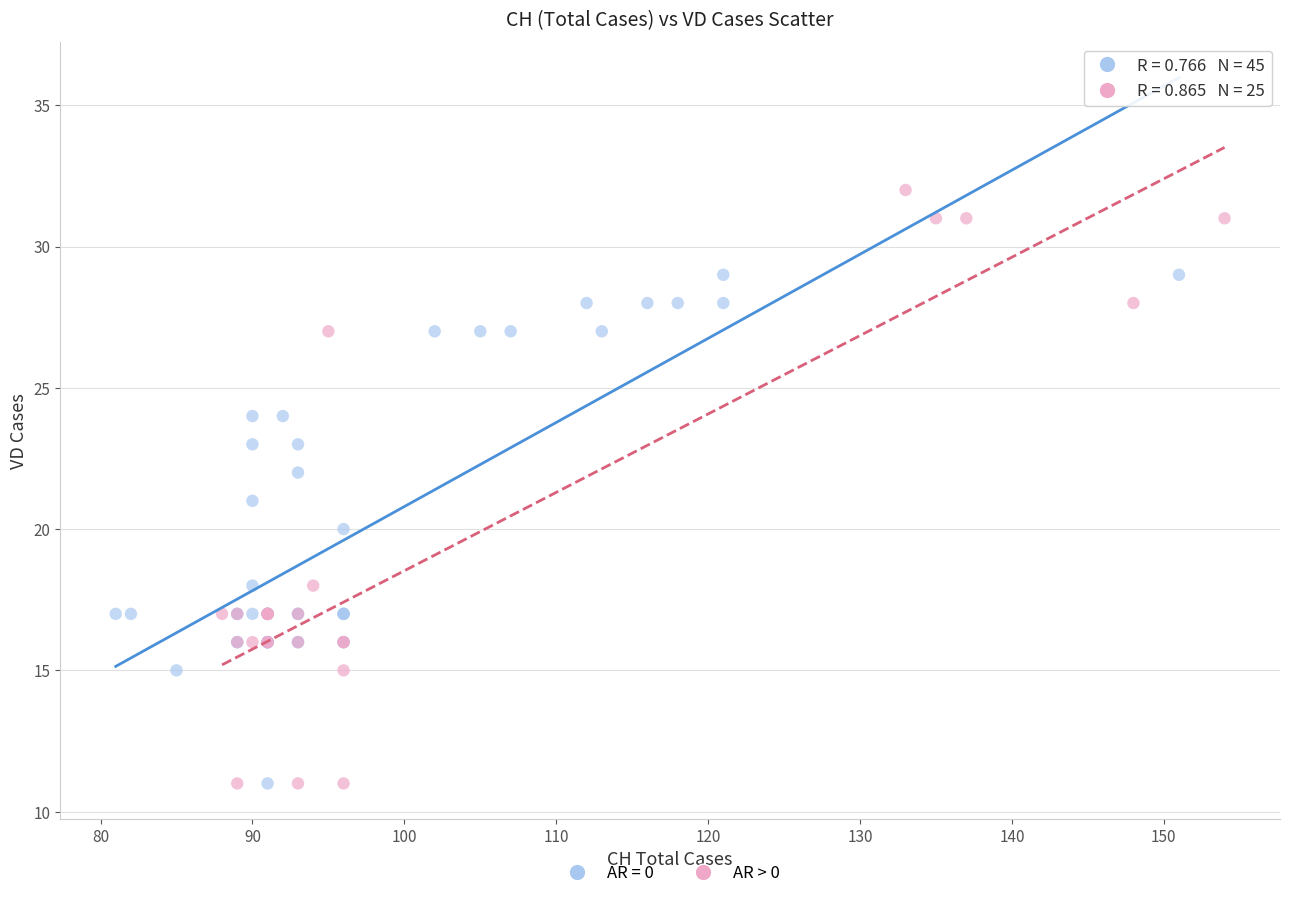

Which series has the largest Y range (max minus min)?

AR > 0